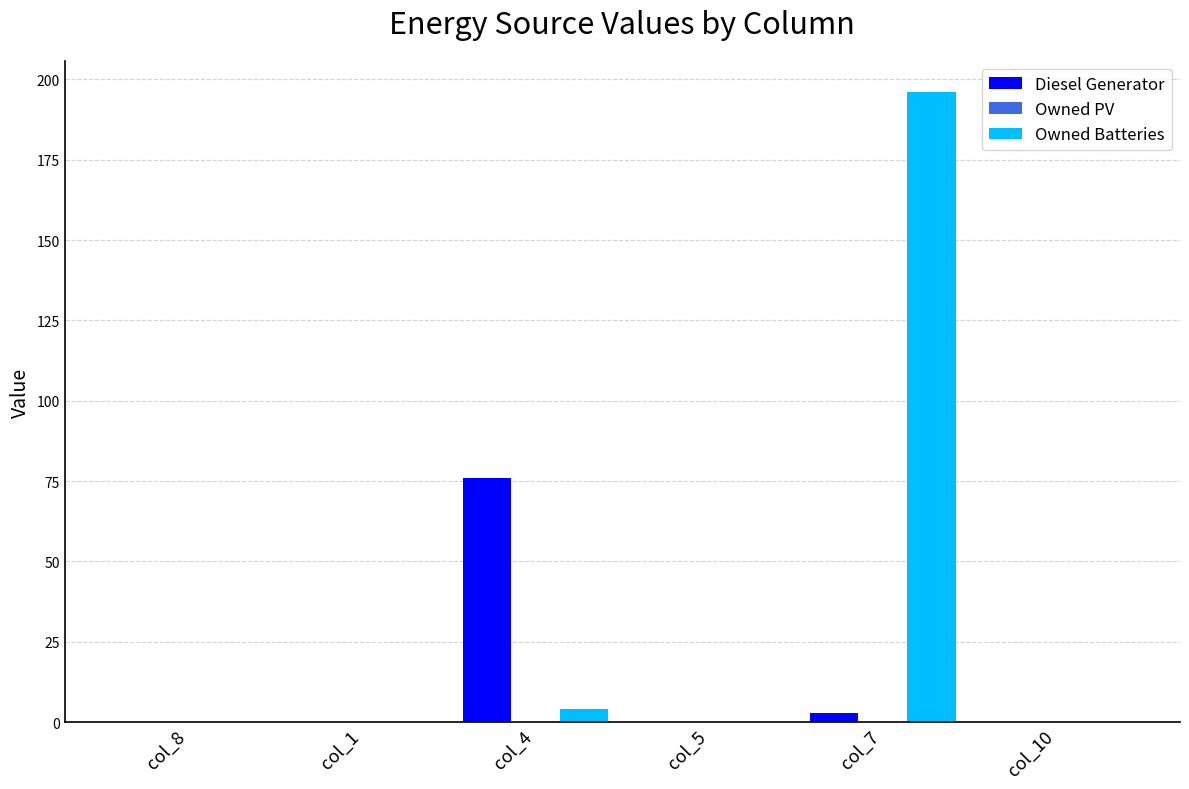

At which category is the sum across all series the highest?

col_7